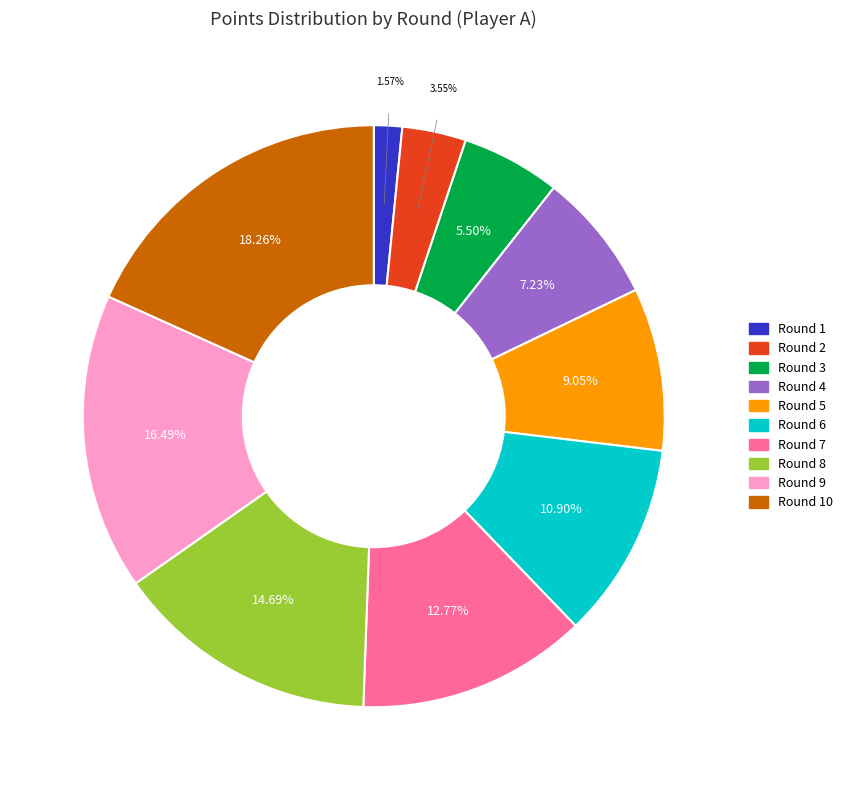

To the nearest percent, what percentage of the pie is Round 5?

9%